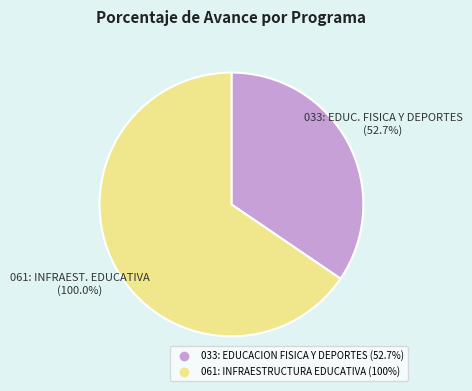

Combined, what portion of the pie is 033: EDUCACION FISICA Y DEPORTES and 061: INFRAESTRUCTURA EDUCATIVA?

100.0%